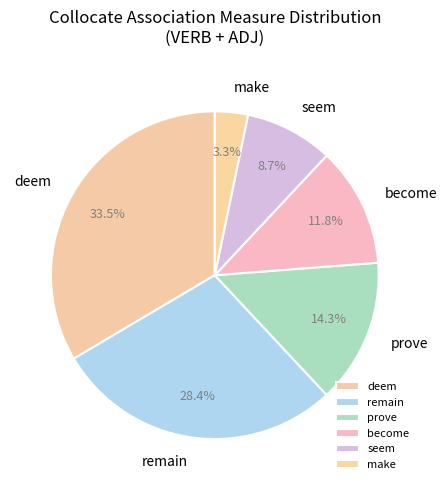

Is the sum of make and seem greater than half?

No